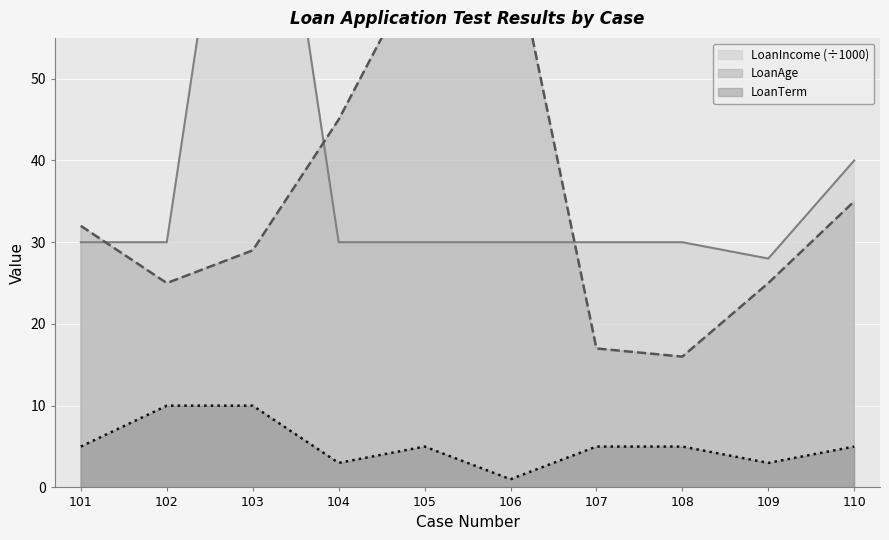

What is the minimum value for LoanAge?

16